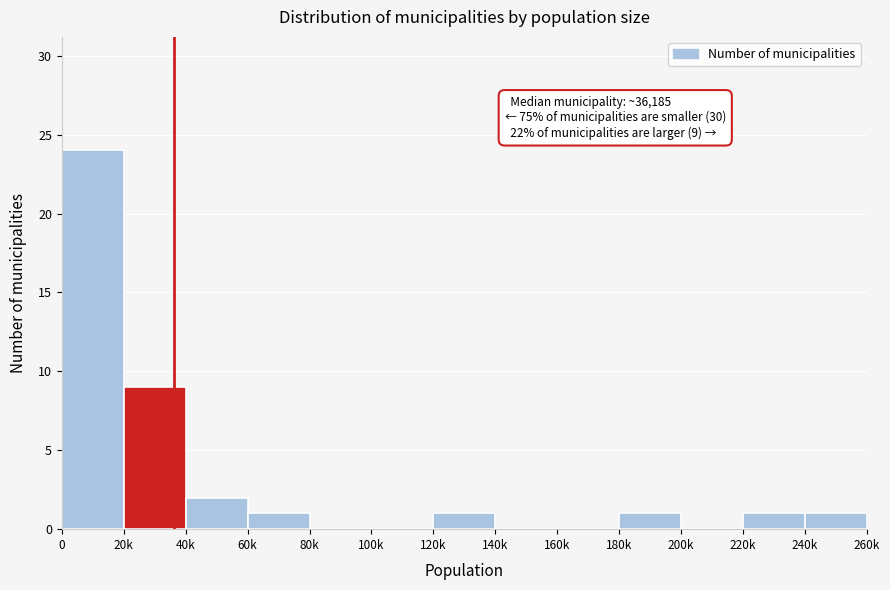

Reading left to right, transcribe all the data shown in this chart.

0=24	20k=9	40k=2	60k=1	80k=0	100k=0	120k=1	140k=0	160k=0	180k=1	200k=0	220k=1	240k=1